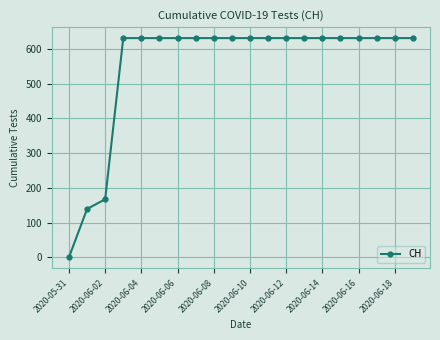

What is the difference between the maximum and minimum values?

631